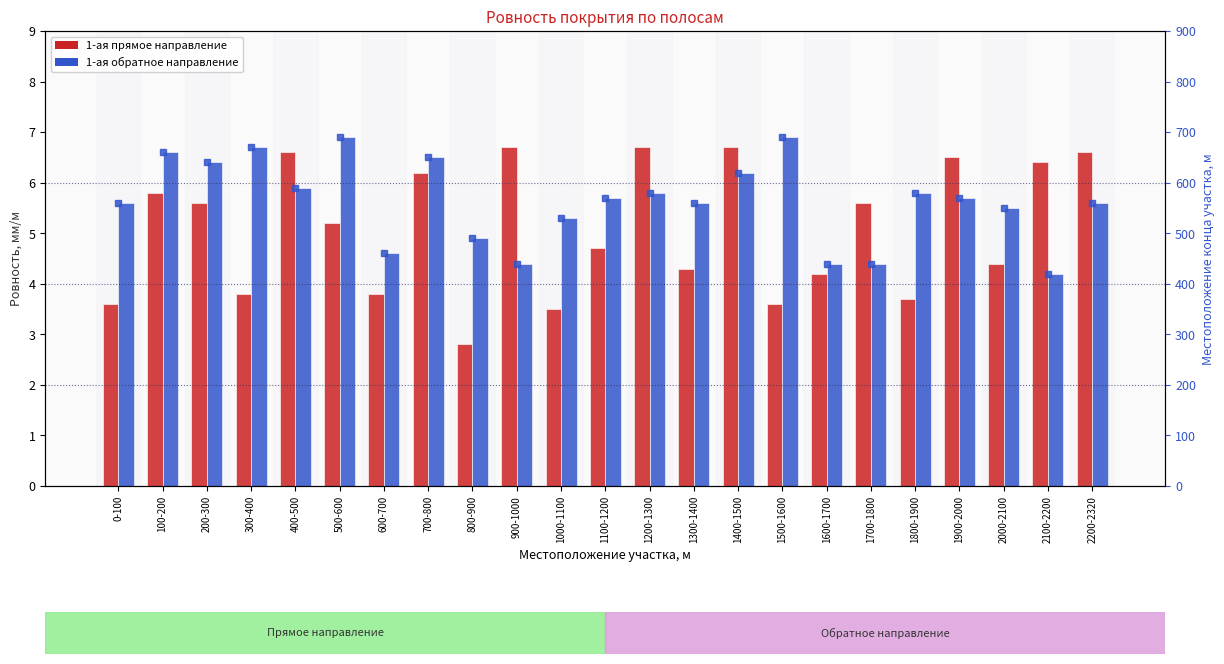

The value of 1-ая обратное (marker) at 1700-1800 is 669.9. True or false?

False